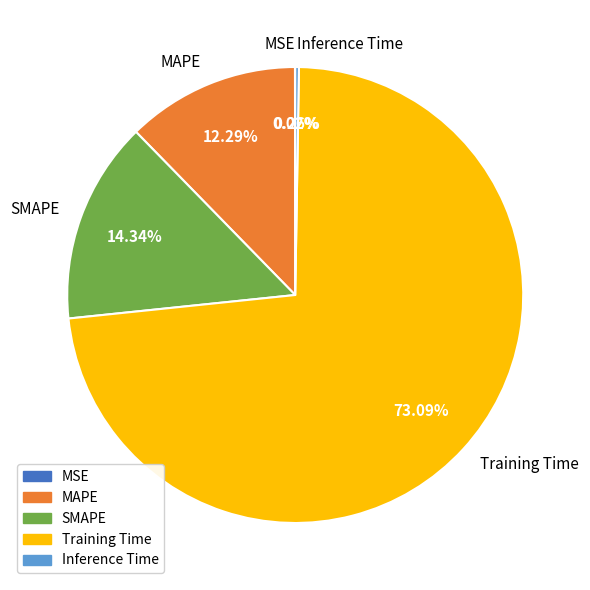

Is it true that Training Time is 62% of the pie?

False